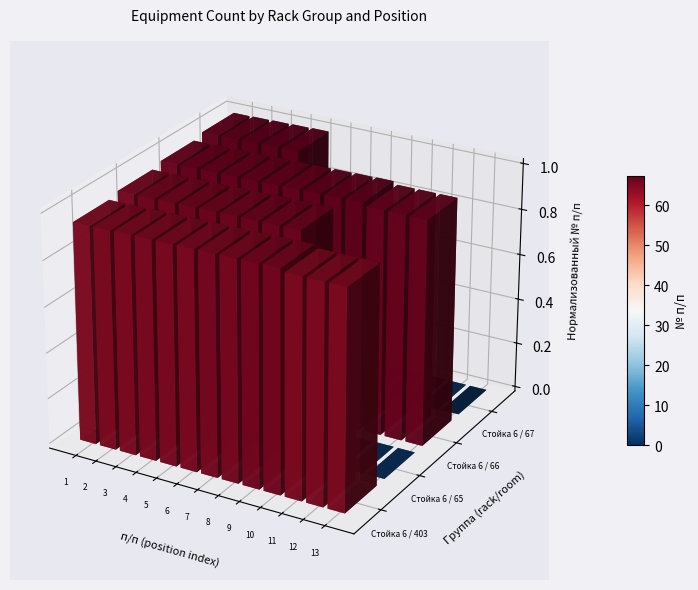

What is the difference between the maximum and minimum values in the Стойка 6 / 67 series?

67.4